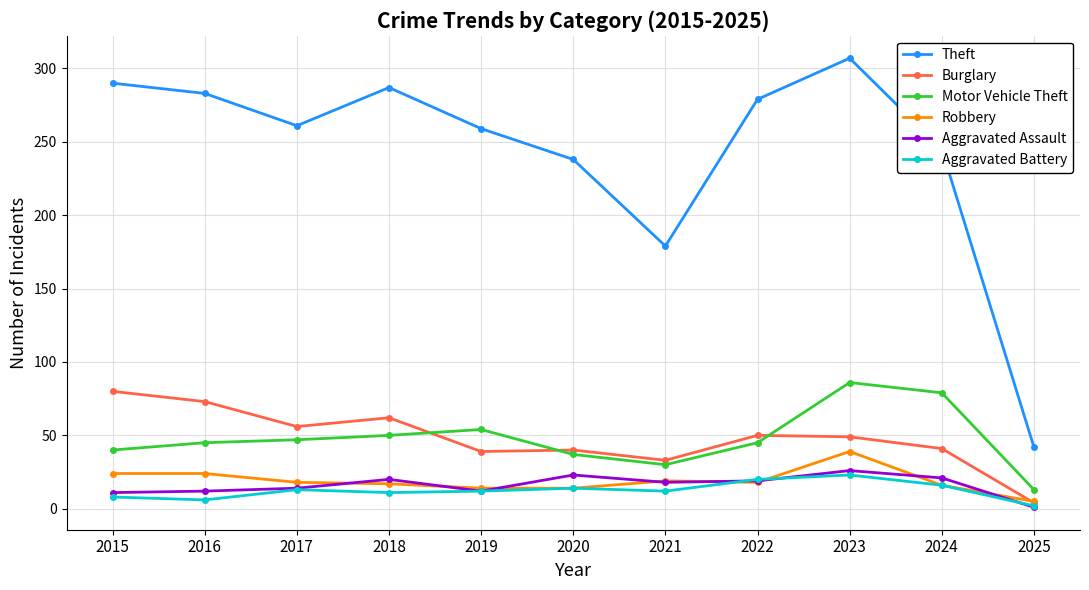

True or false: Burglary has a value of 73 at 2016.

True